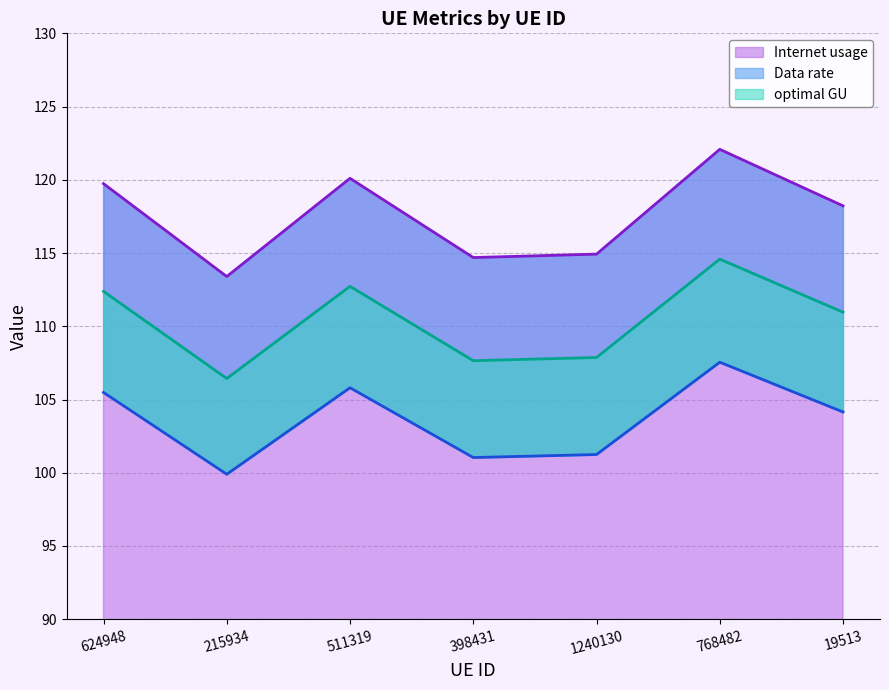

What is the maximum value for optimal GU?

114.6